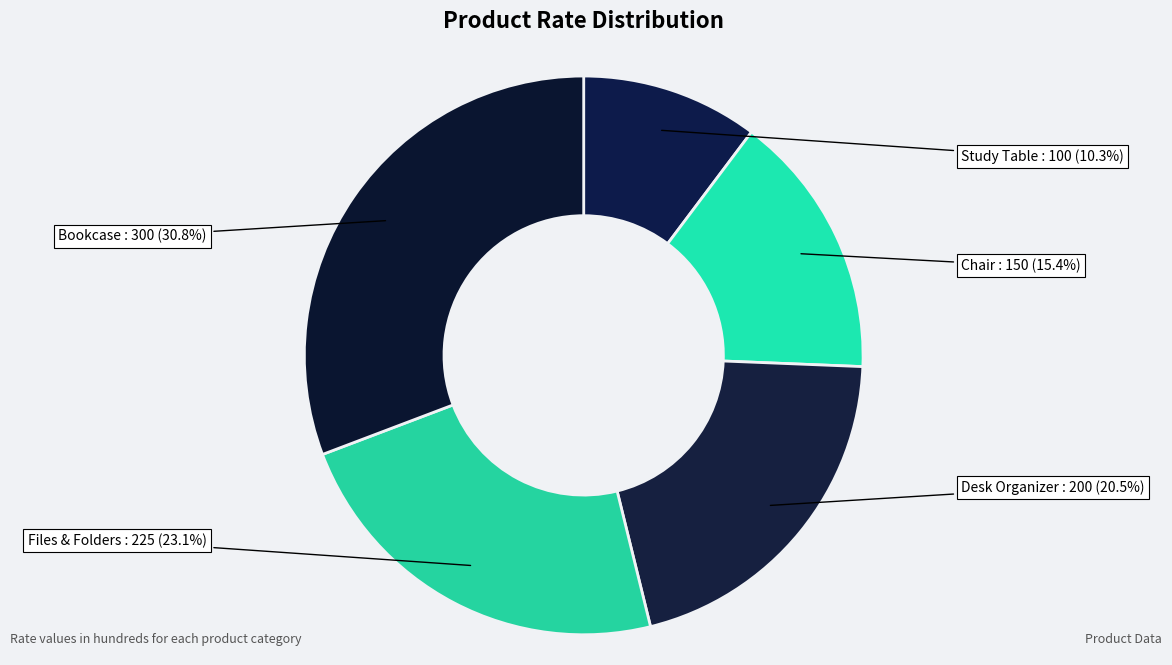

Is there a majority slice in this chart?

No